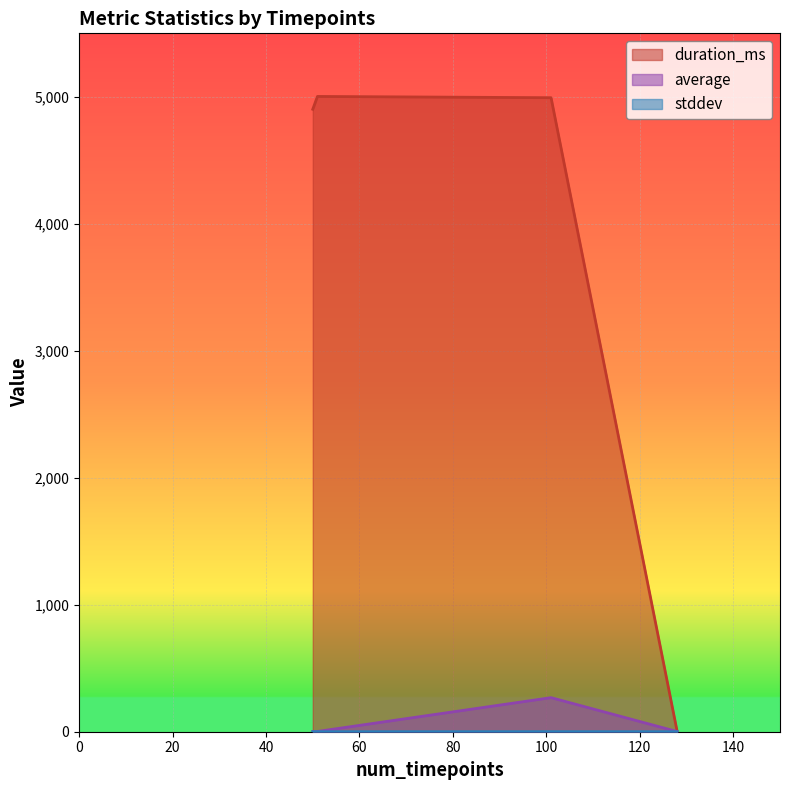

The value of stddev at 128 is 0.0. True or false?

True